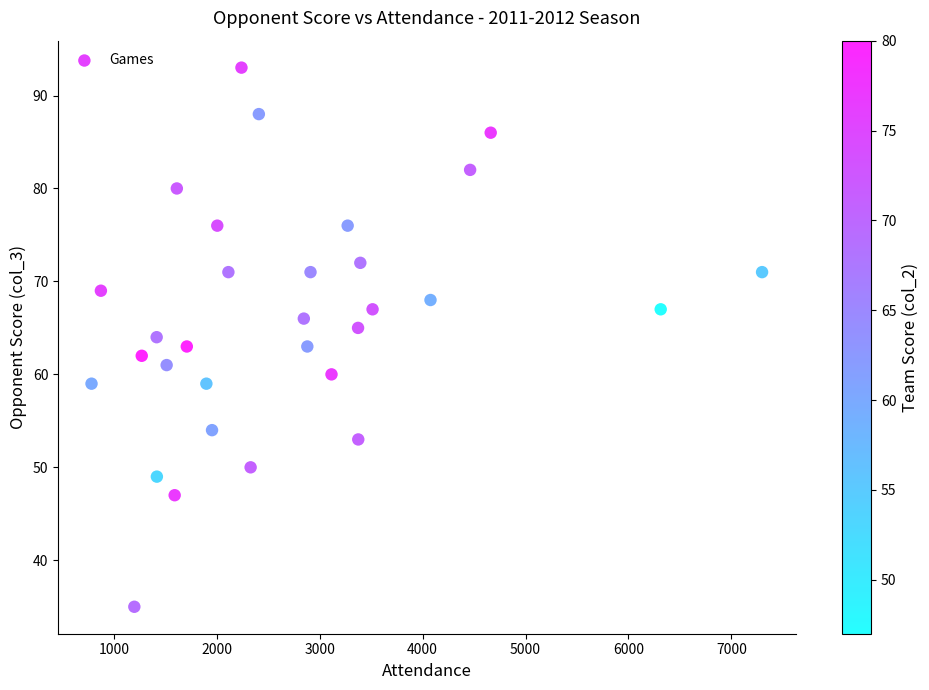

What is the range of Y values (max minus min)?

58